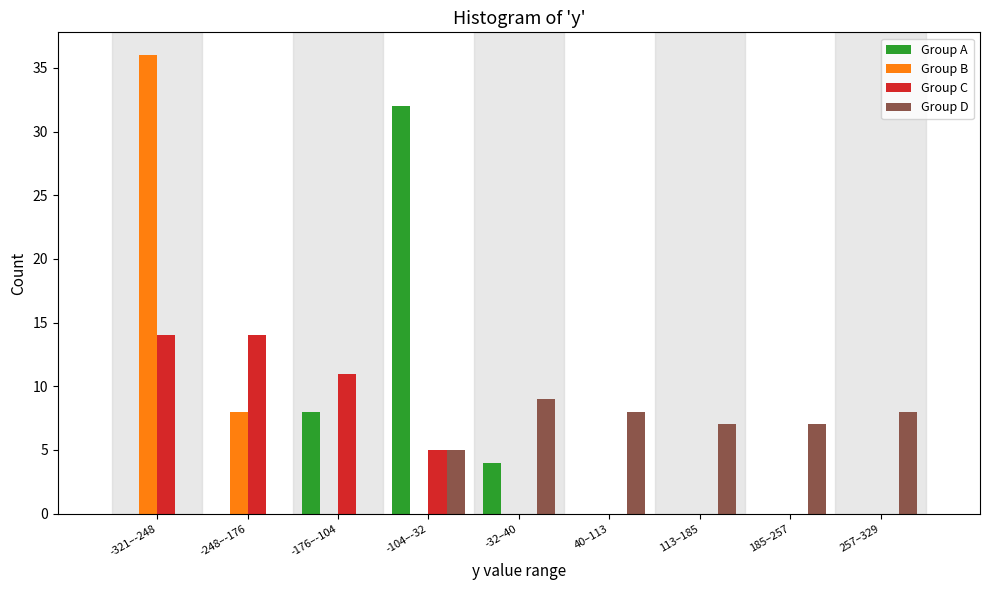

Is it true that Group D equals 0 at -176–-104?

True